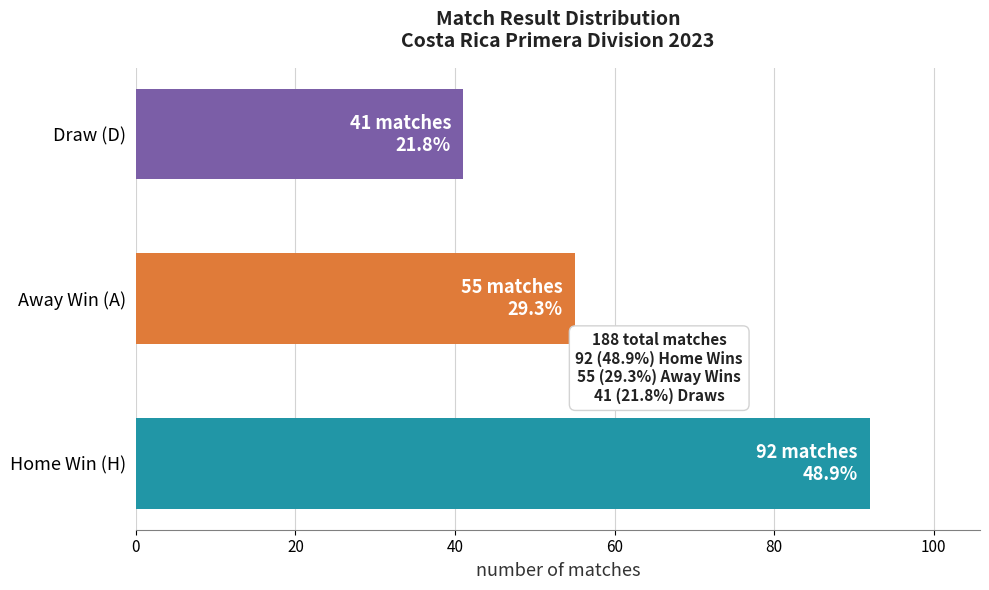

True or false: the data shows 92 at Home Win (H).

True